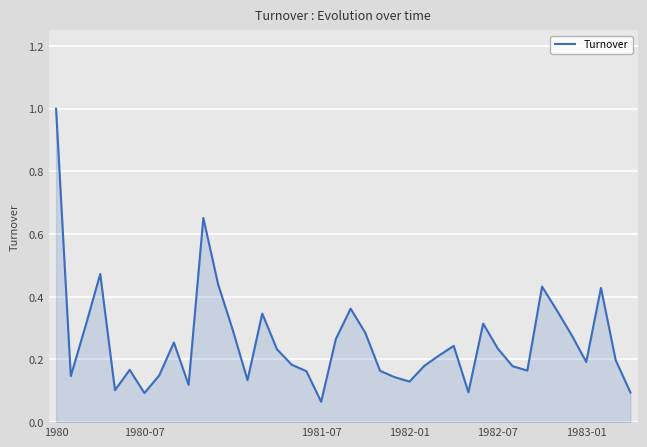

What is the maximum value shown in the chart?

1.0